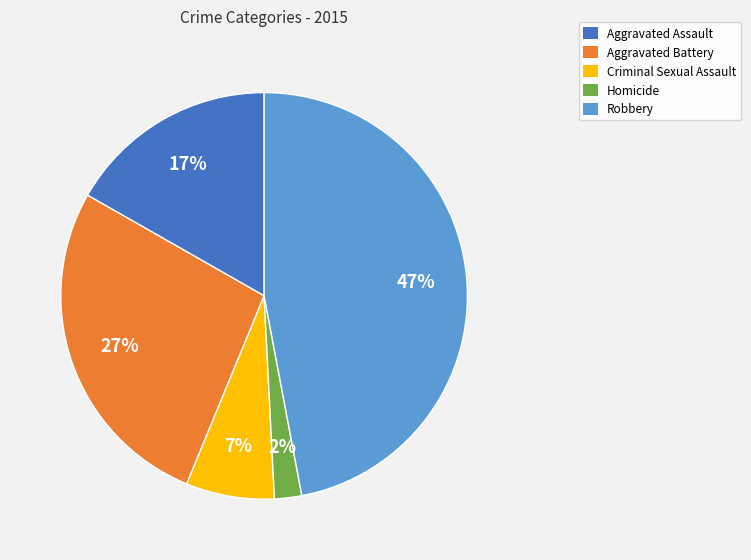

Rank the categories by value from highest to lowest.

Robbery, Aggravated Battery, Aggravated Assault, Criminal Sexual Assault, Homicide